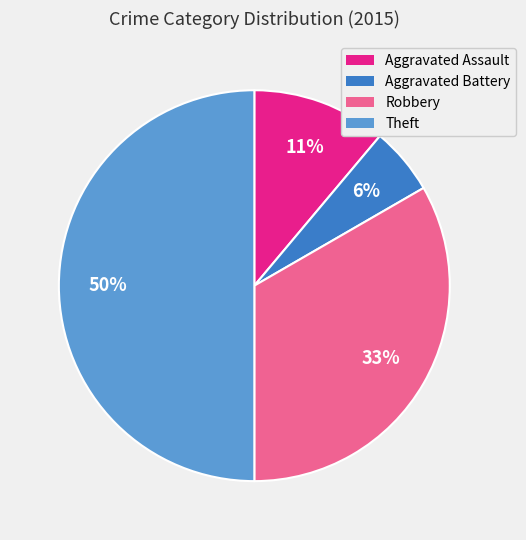

Rank the categories by value from highest to lowest.

Theft, Robbery, Aggravated Assault, Aggravated Battery